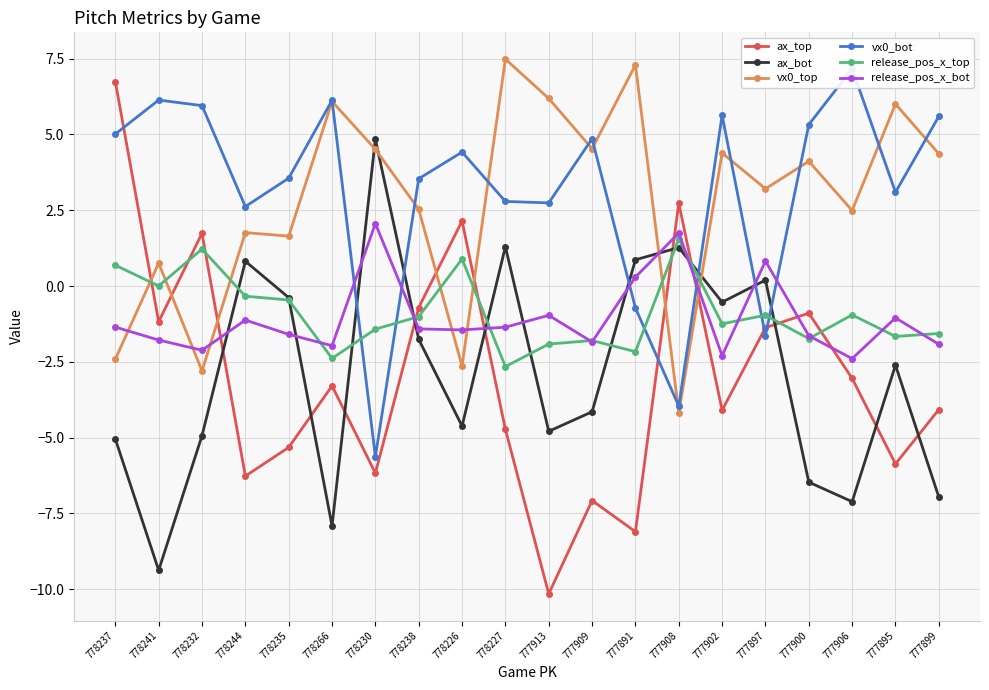

At which label does release_pos_x_bot first exceed -1?

778230